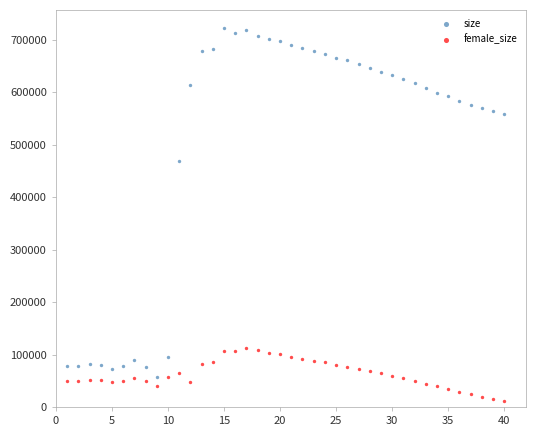

Which series has the widest spread of Y values?

size